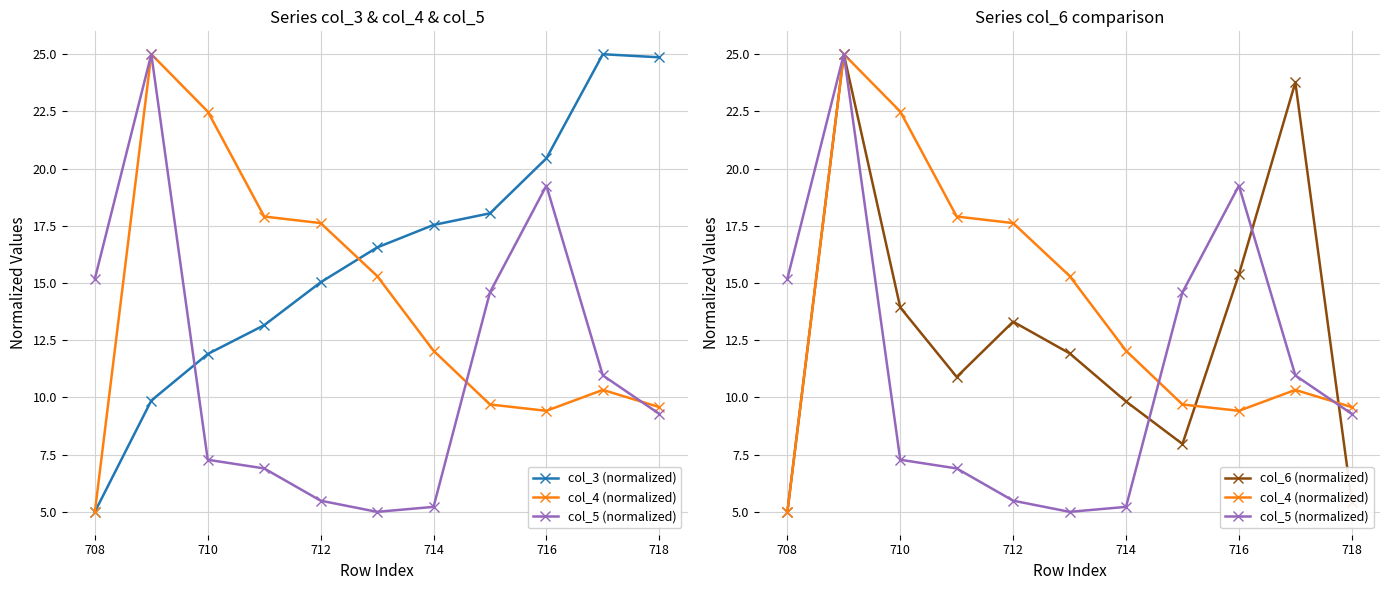

After their last crossing, which series has the higher values: col_5 (normalized) or col_6 (normalized)?

col_5 (normalized)